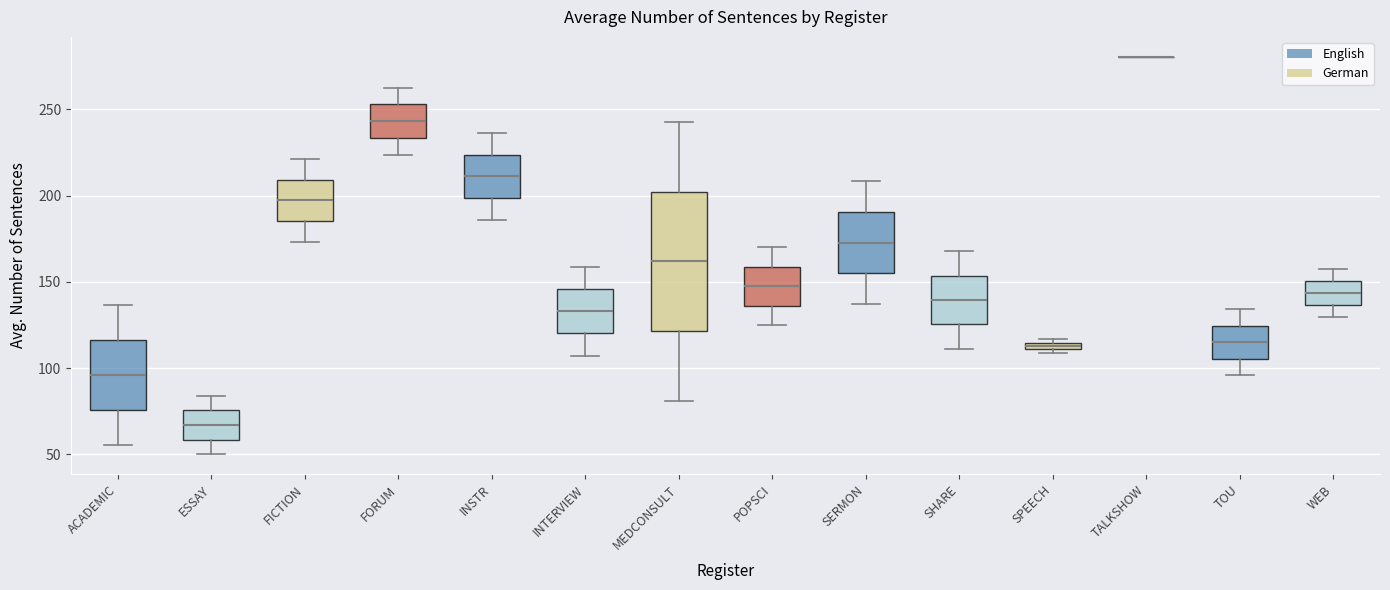

Where does the upper whisker of the box for WEB end on the y-axis? The values are not printed on the chart, so give them approximately, as read against the axis.

160